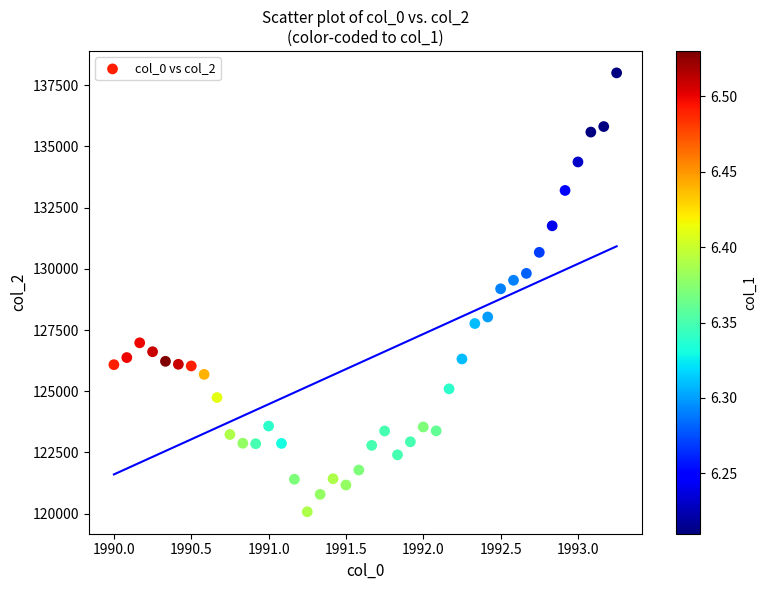

What is the range of Y values (max minus min)?

17926